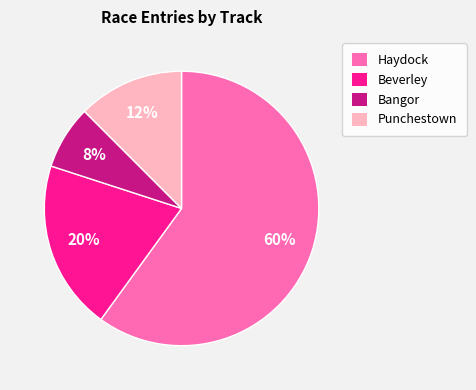

What percentage is the Haydock slice, to the nearest percent?

60%